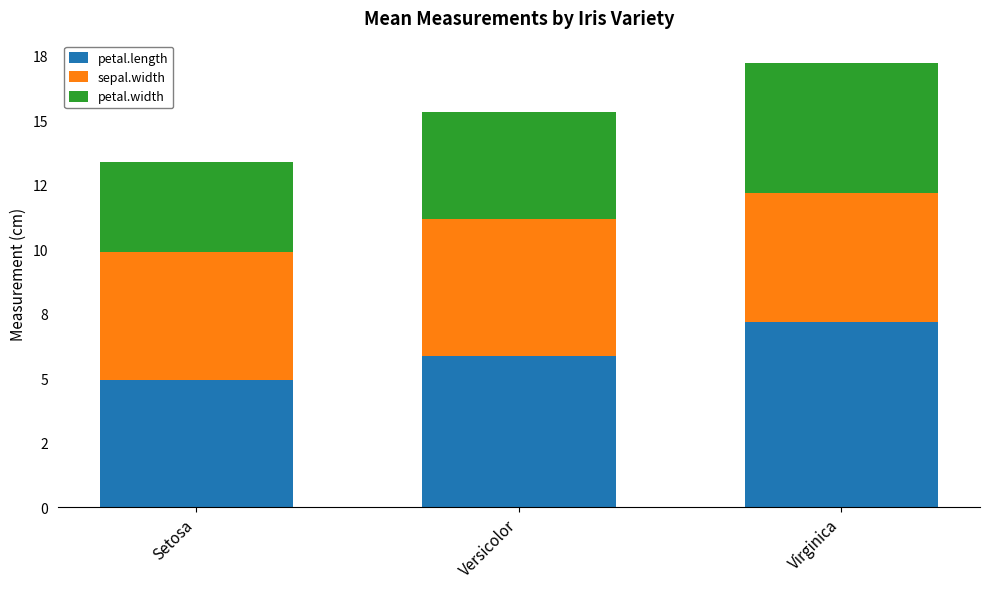

What are all the series names shown in the legend?

petal.length, sepal.width, petal.width